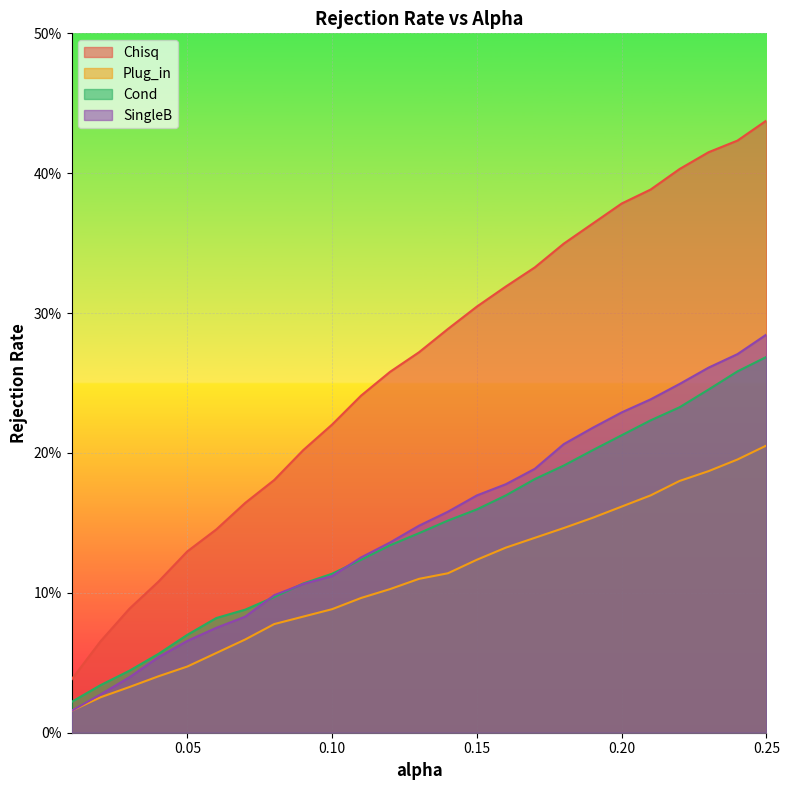

The Plug_in series shows 0.0 at 0.04. True or false?

True